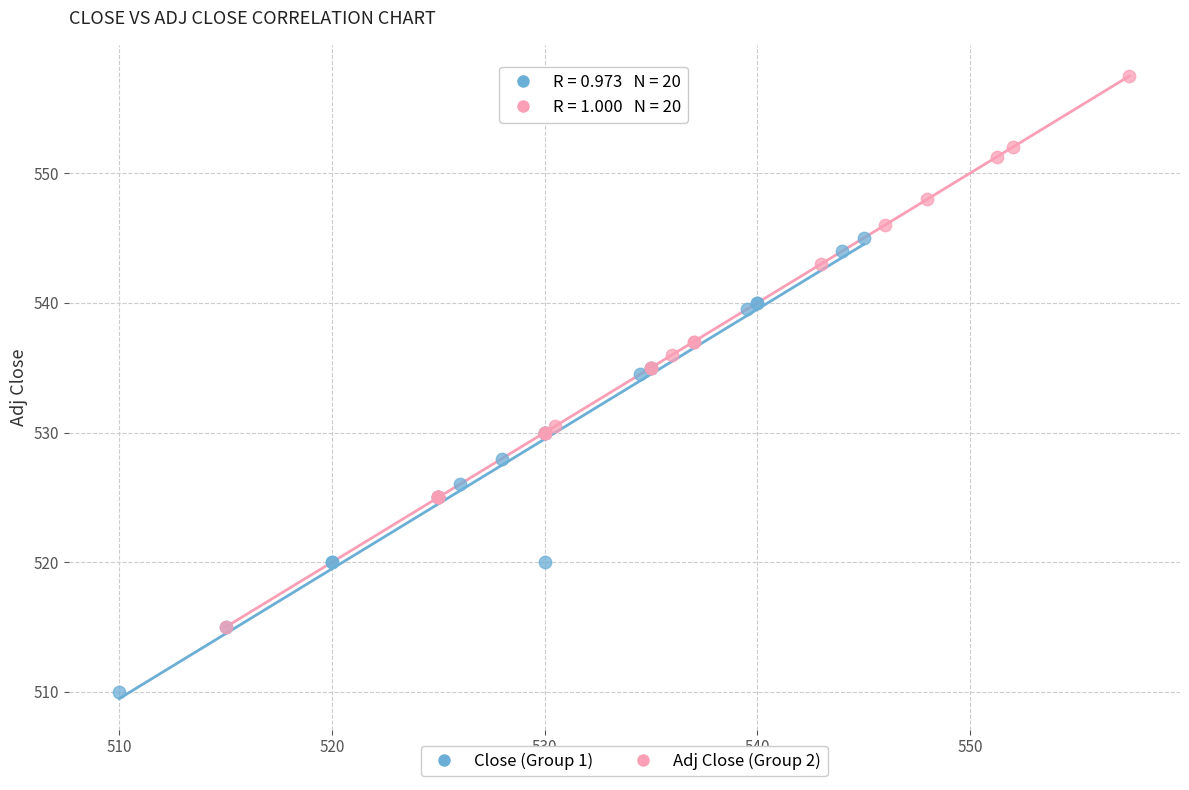

Which series has the largest Y range (max minus min)?

Adj Close (Group 2)